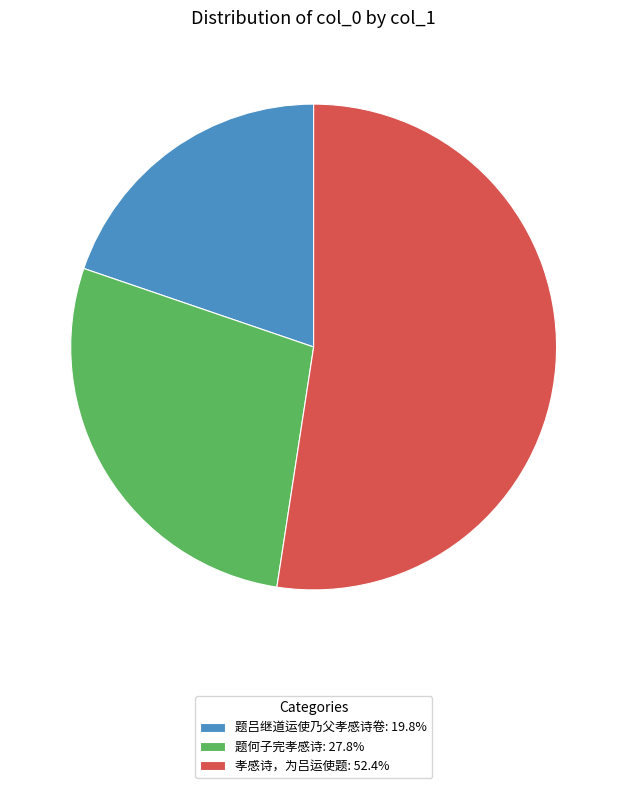

What is the ratio of the value at 孝感诗，为吕运使题: 52.4% to the value at 题何子完孝感诗: 27.8%?

1.9